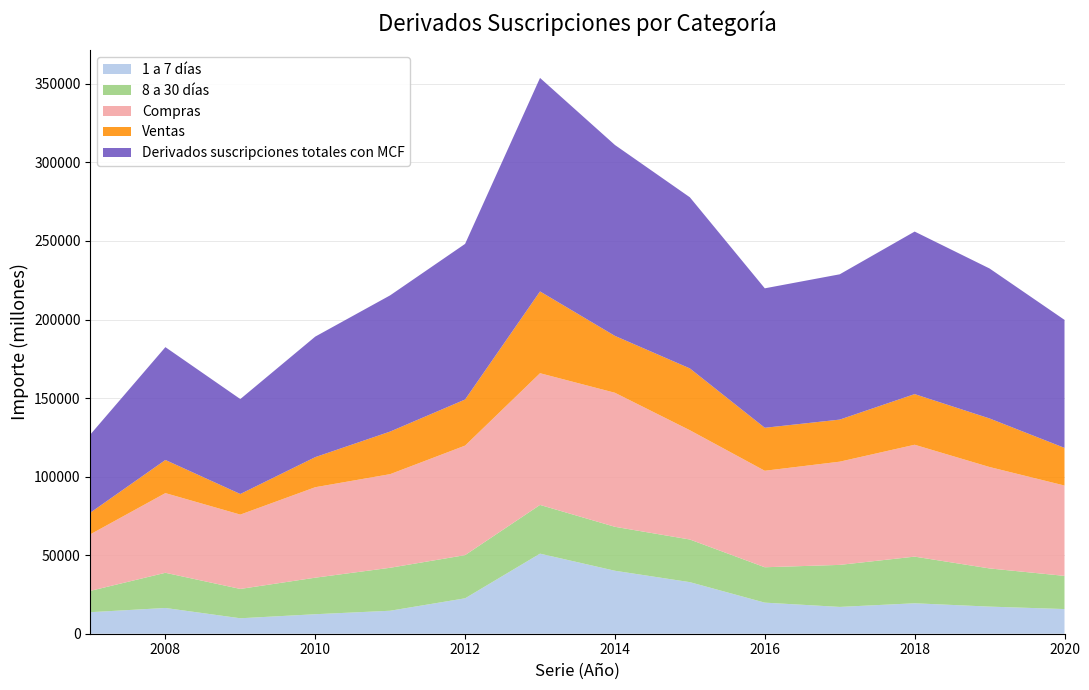

What is the maximum value for 1 a 7 días?

50966